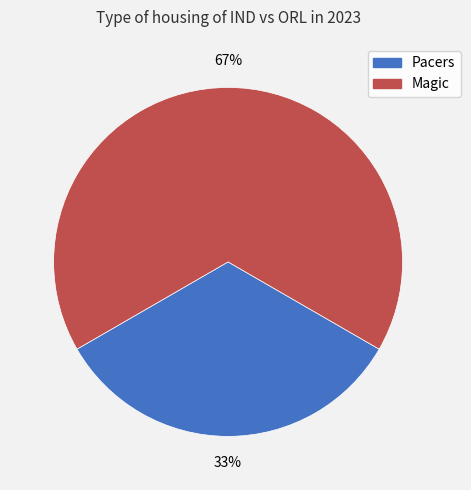

Between Magic and Pacers, which is larger?

Magic